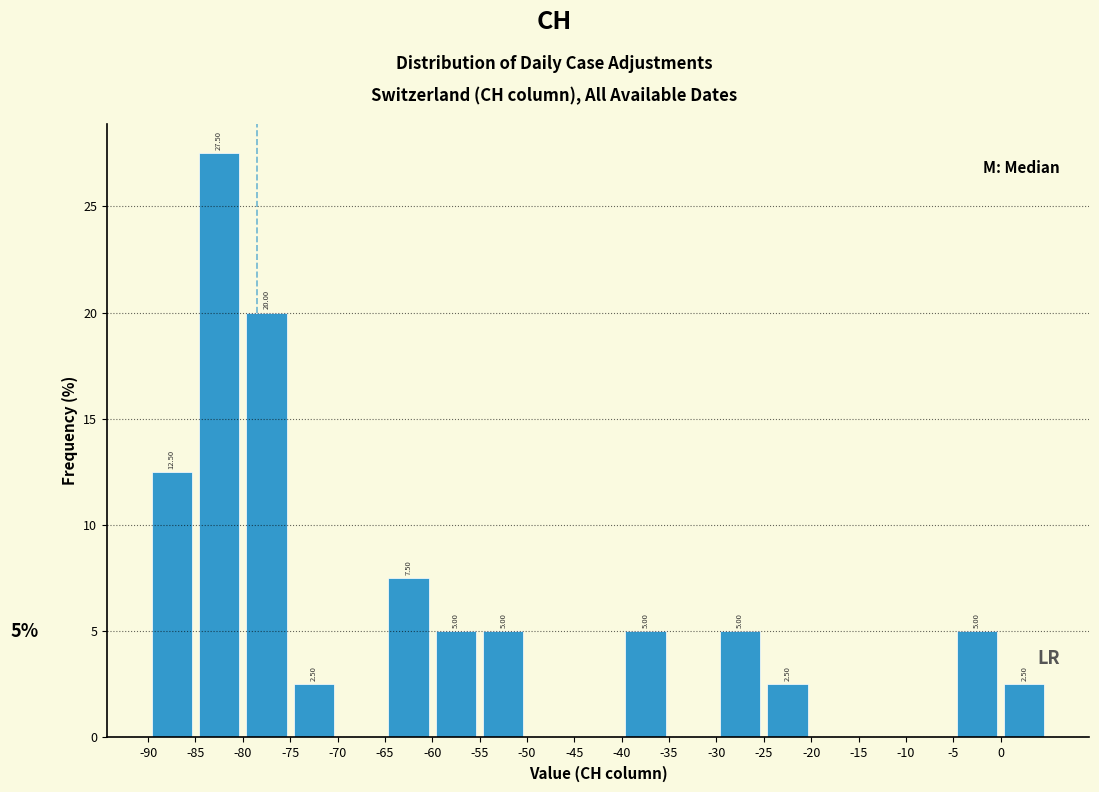

Over which range of the x-axis is the bar tallest?

-85 to -80